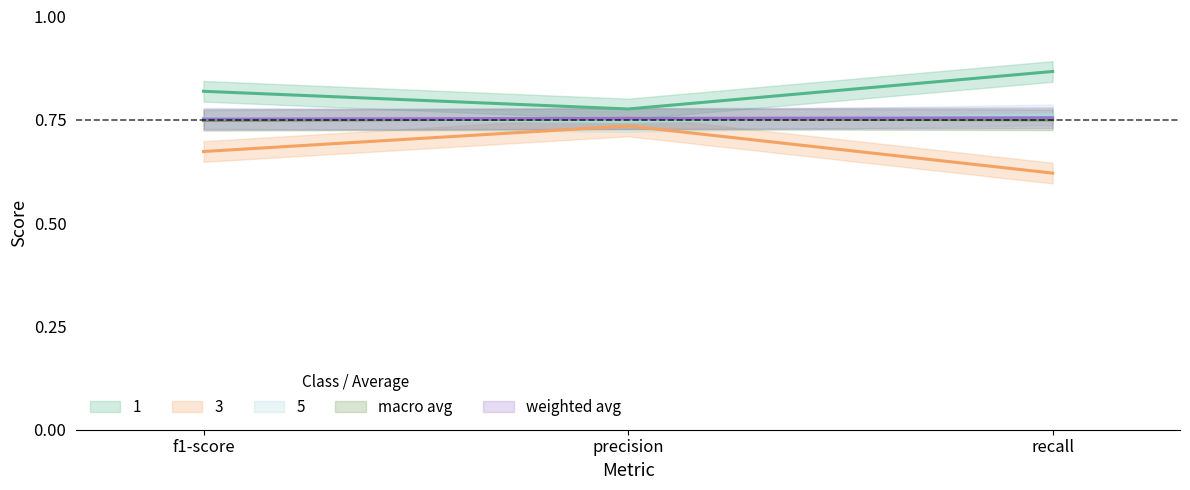

The 5 series shows 0.8 at f1-score. True or false?

True